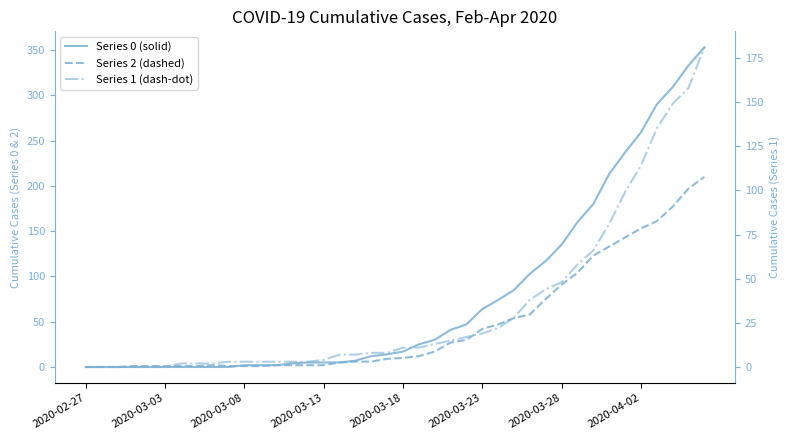

Which series has the largest total across all categories?

Series 0